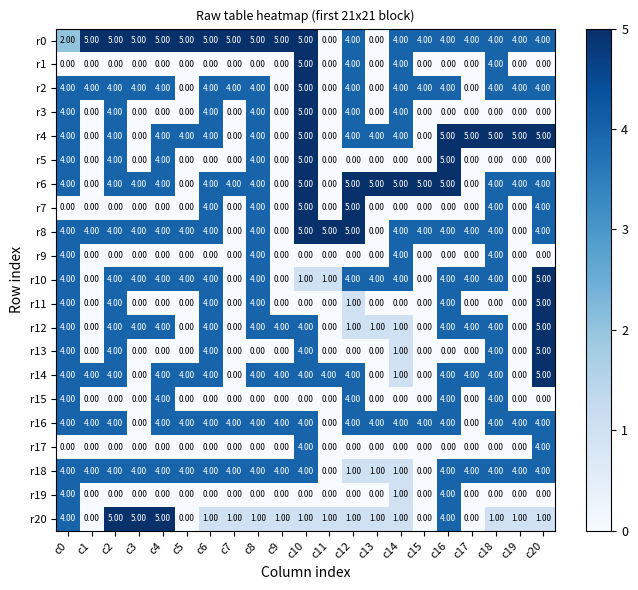

At which category is the sum across all series the highest?

c10